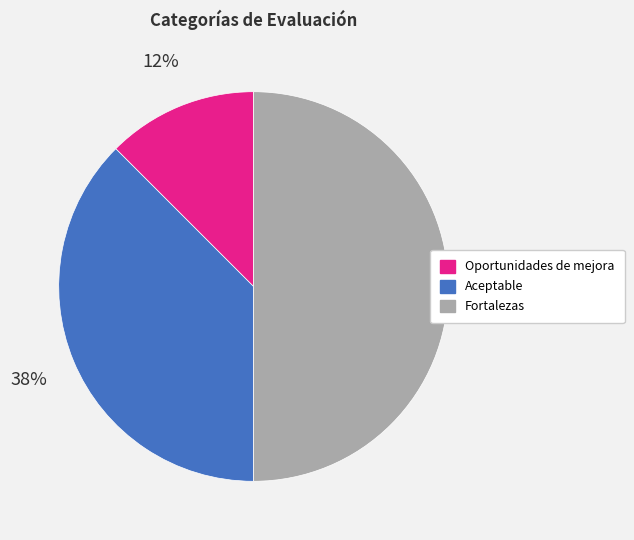

To the nearest percent, what portion does Fortalezas represent?

50%